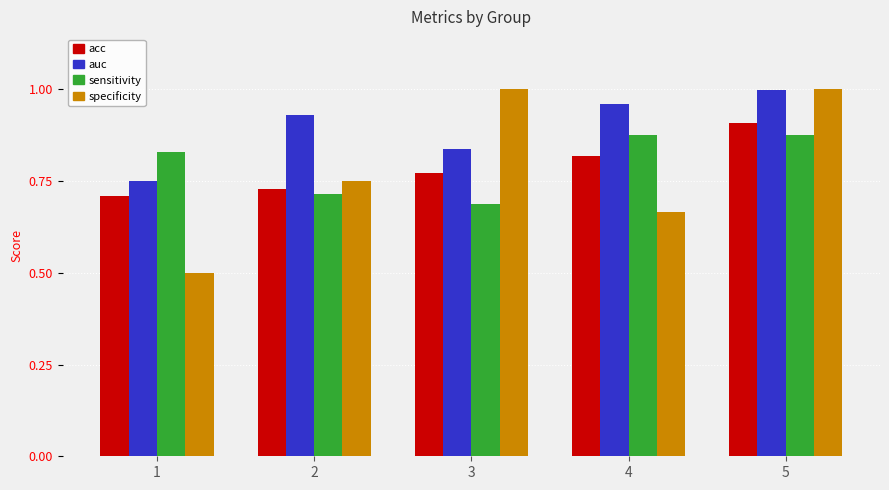

The sensitivity series shows 0.9 at 4. True or false?

True